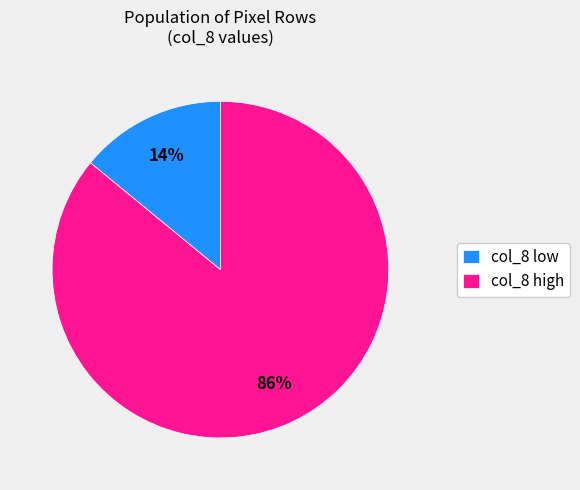

How many segments does this pie chart have?

2